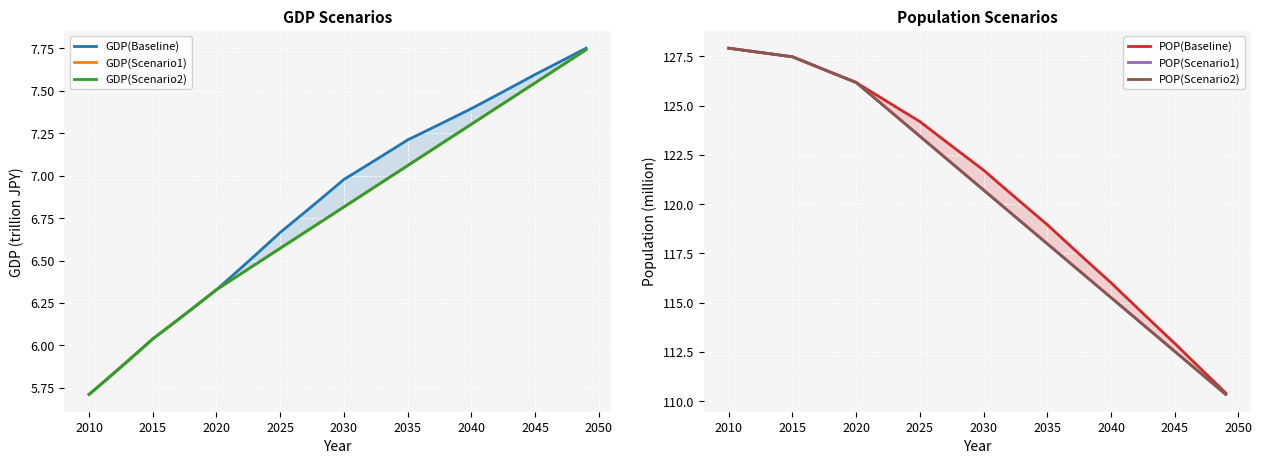

True or false: POP(Scenario2) has more than 0 points higher than both neighbors.

False